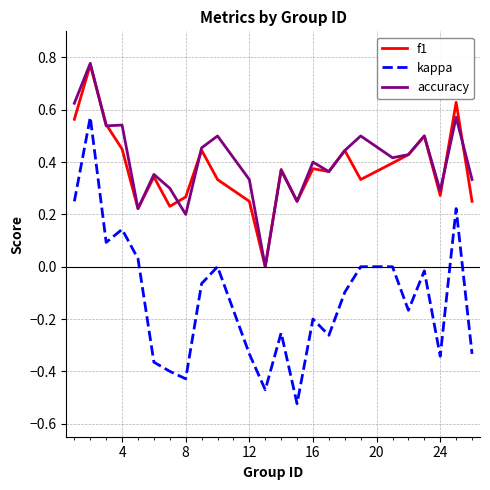

True or false: kappa and f1 cross at least once.

False